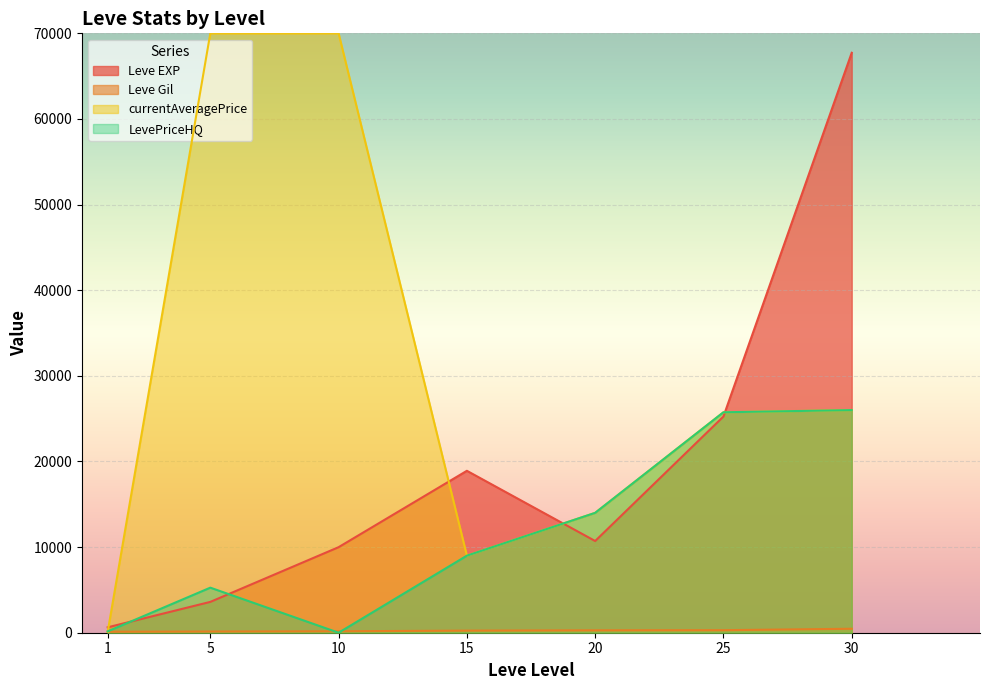

What is the highest value of the LevePriceHQ series?

26000.0